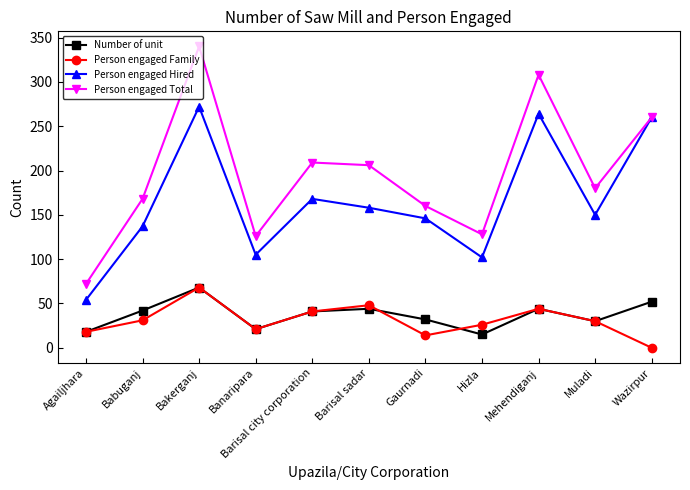

How many data points in Number of unit are less than 41?

5